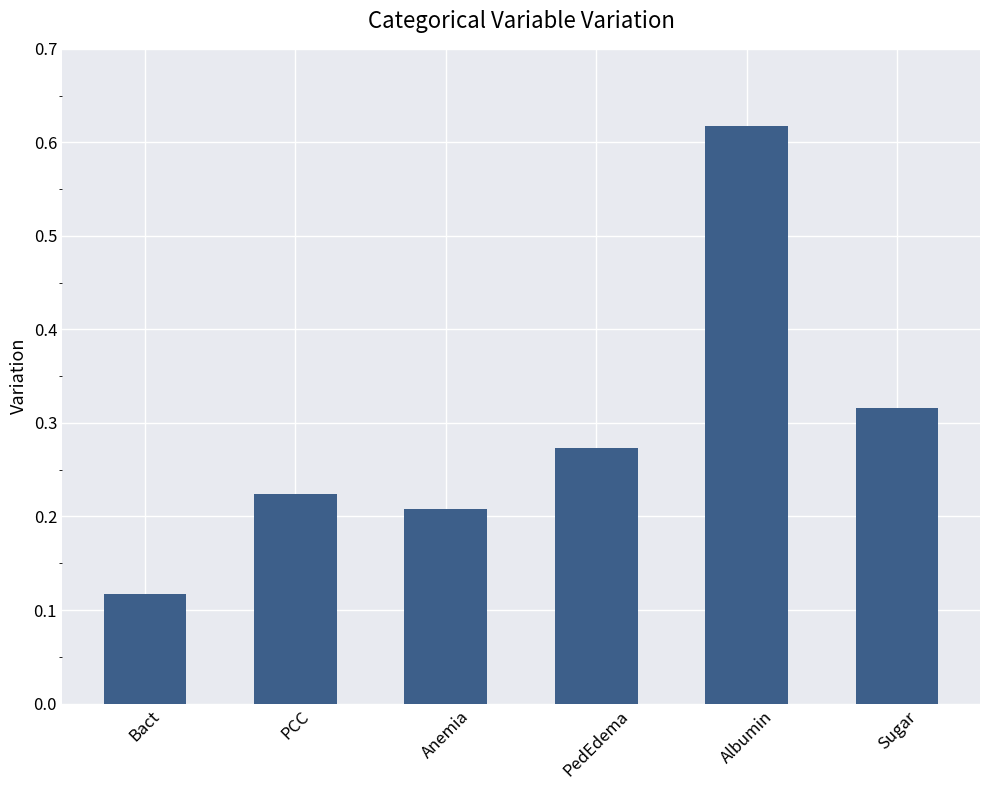

List the labels in order of value, smallest first.

Bact, Anemia, PCC, PedEdema, Sugar, Albumin